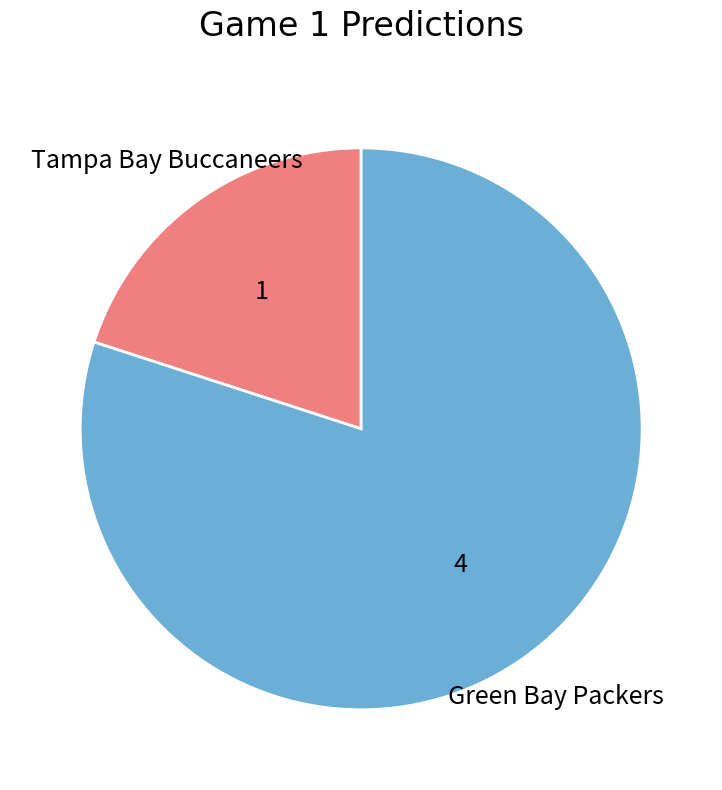

Is it true that Tampa Bay Buccaneers is 7% of the pie?

False